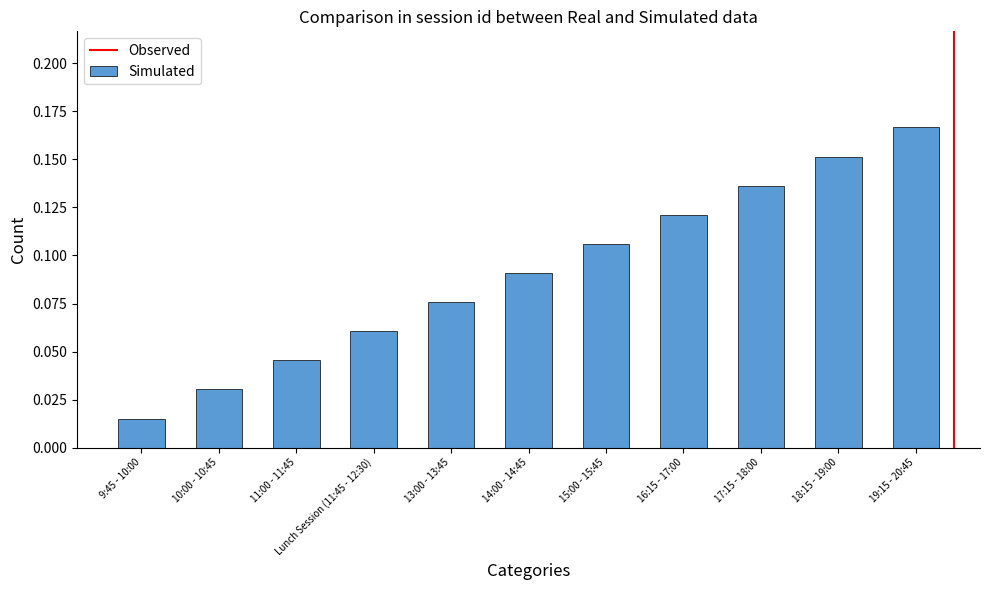

Is it true that the value at 14:00 - 14:45 is 0.2?

False